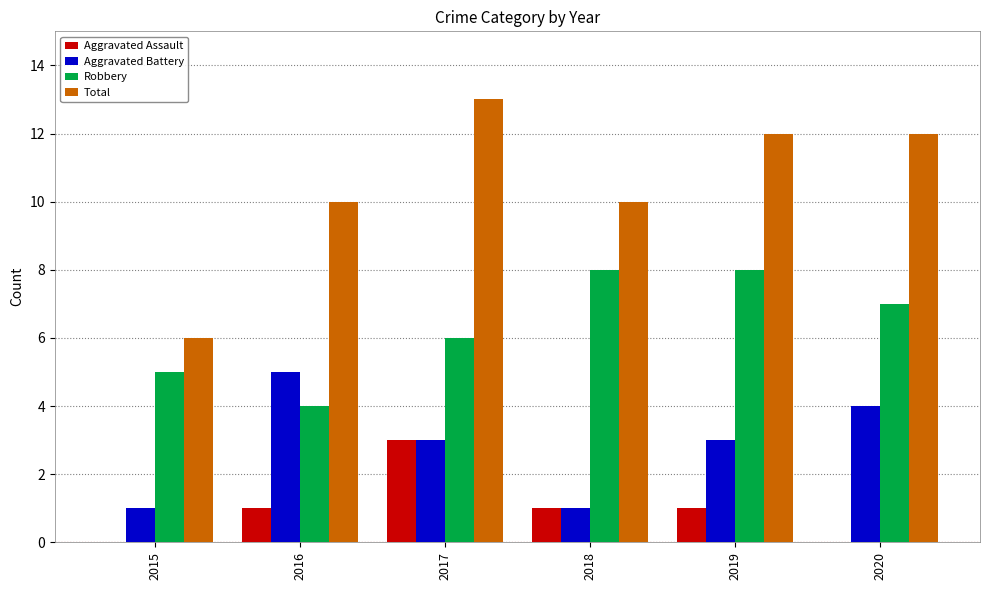

What are all the series names shown in the legend?

Aggravated Assault, Aggravated Battery, Robbery, Total